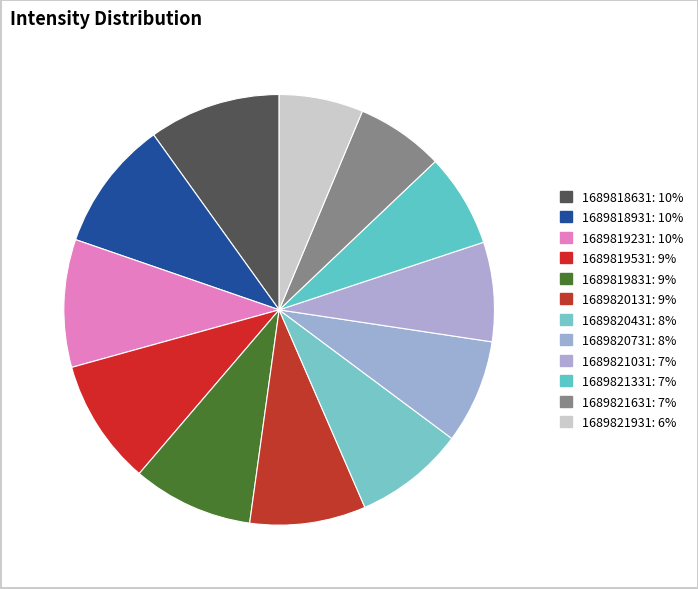

How many segments does this pie chart have?

12